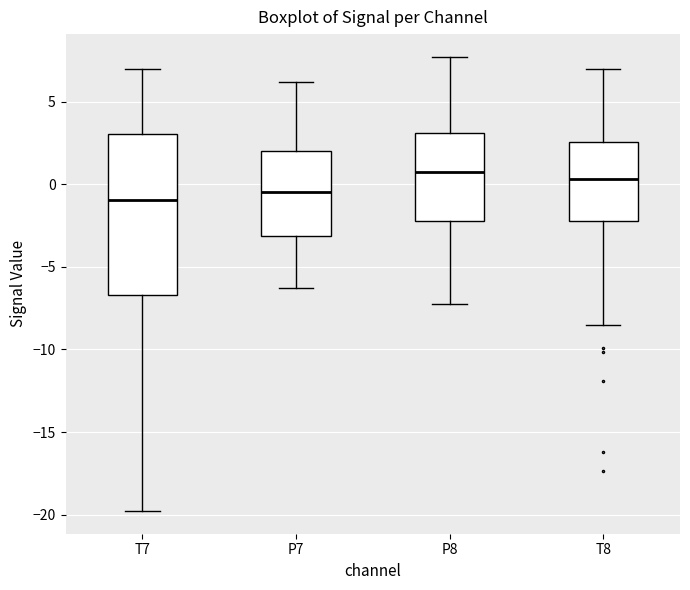

Where does the upper whisker of the box for P7 end on the y-axis? The values are not printed on the chart, so give them approximately, as read against the axis.

6.0